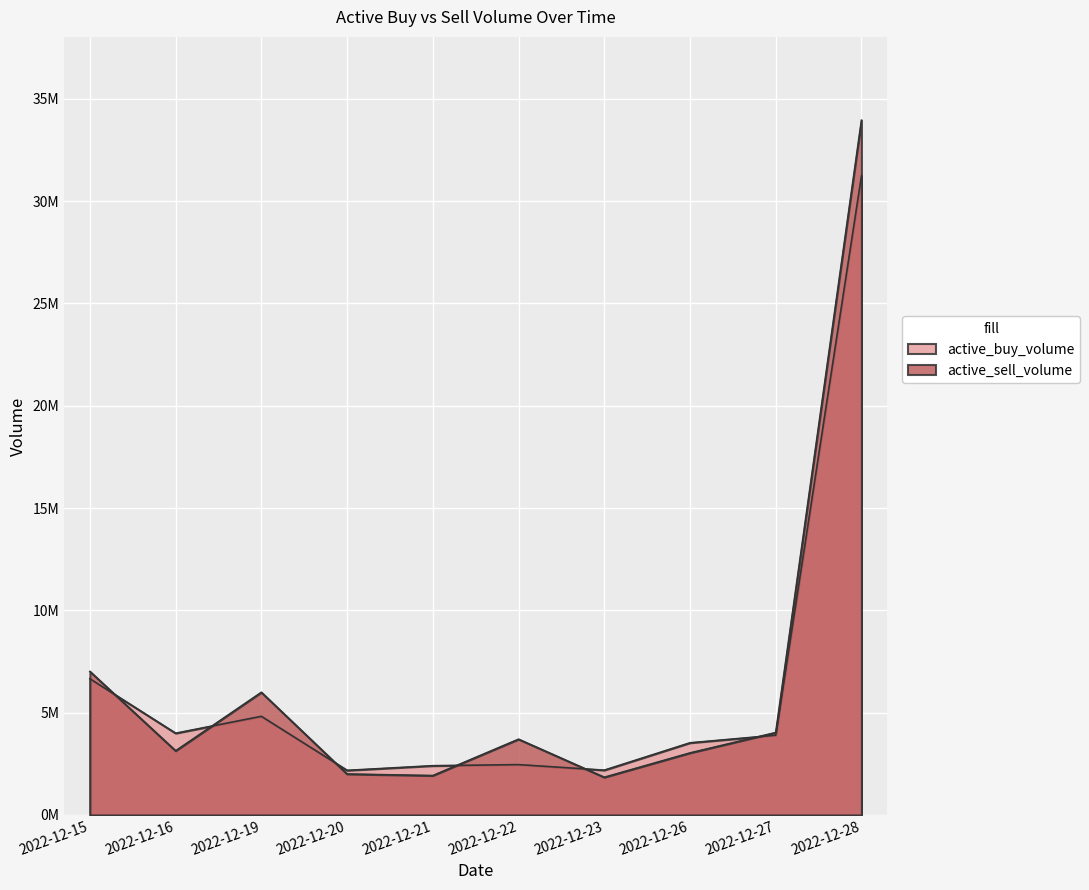

Which has a higher value, 2022-12-28 or 2022-12-20?

2022-12-28